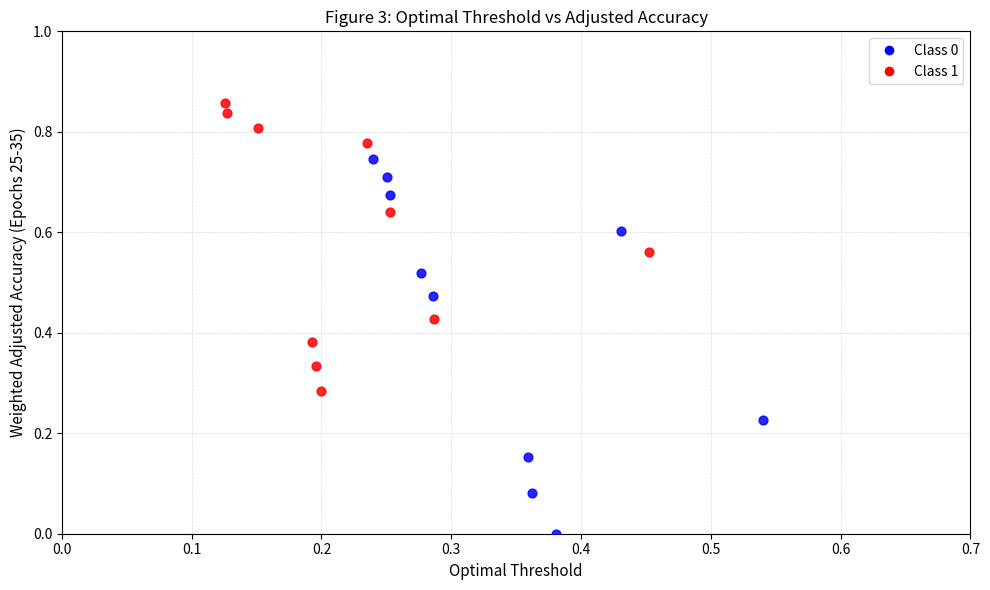

Which series reaches the minimum Y coordinate?

Class 0